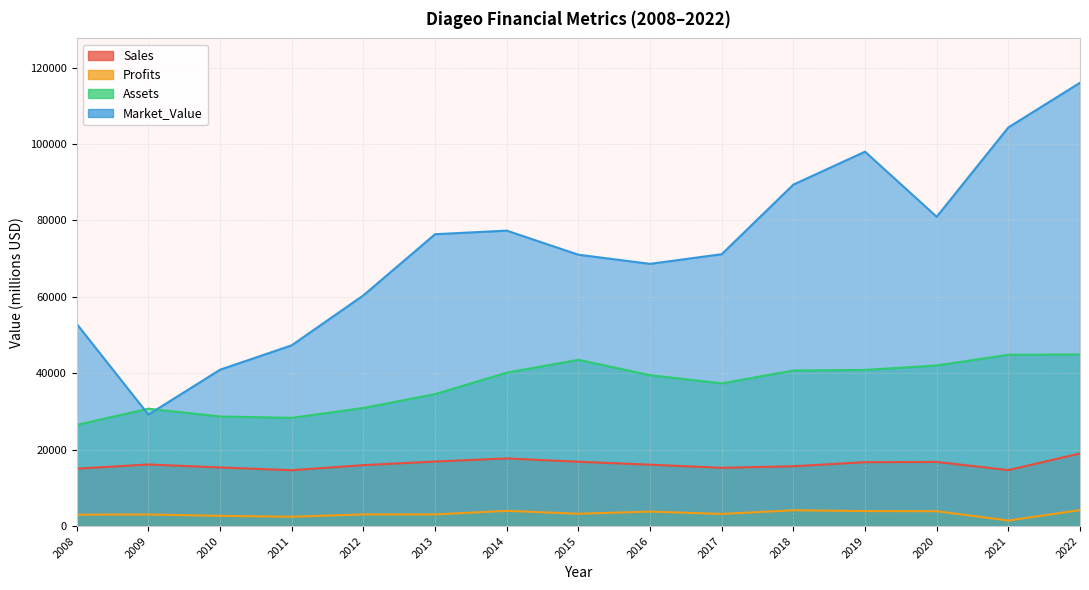

Which has a higher value, 2012 or 2017?

2012